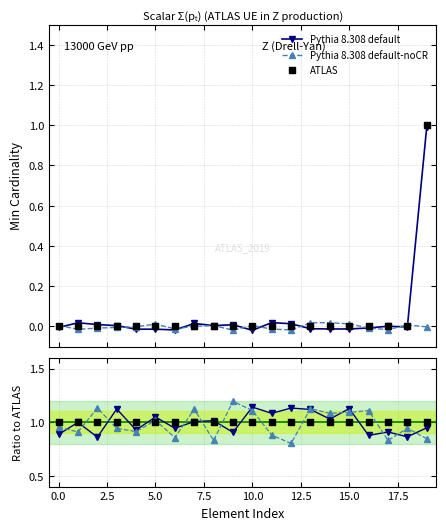

Which series has the largest total across all categories?

ATLAS